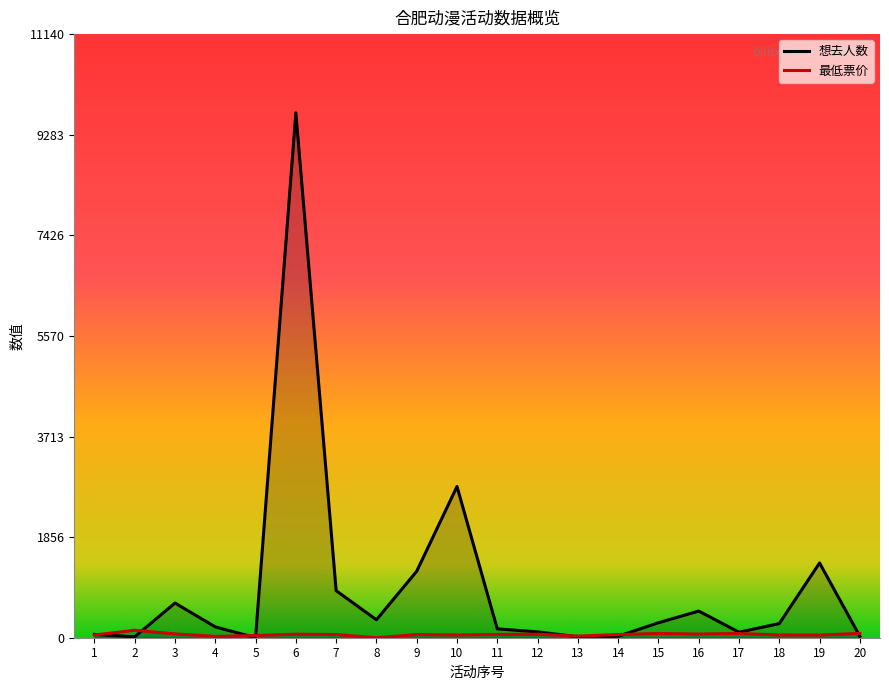

At 16, list the series in order from smallest to largest.

最低票价, 想去人数